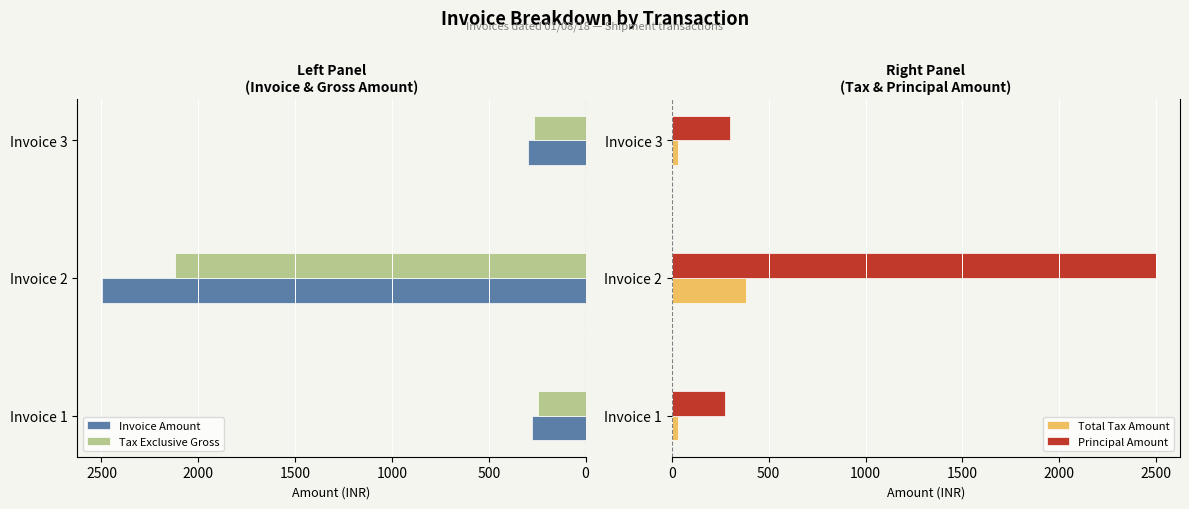

At how many categories does at least one series exceed 2188?

1